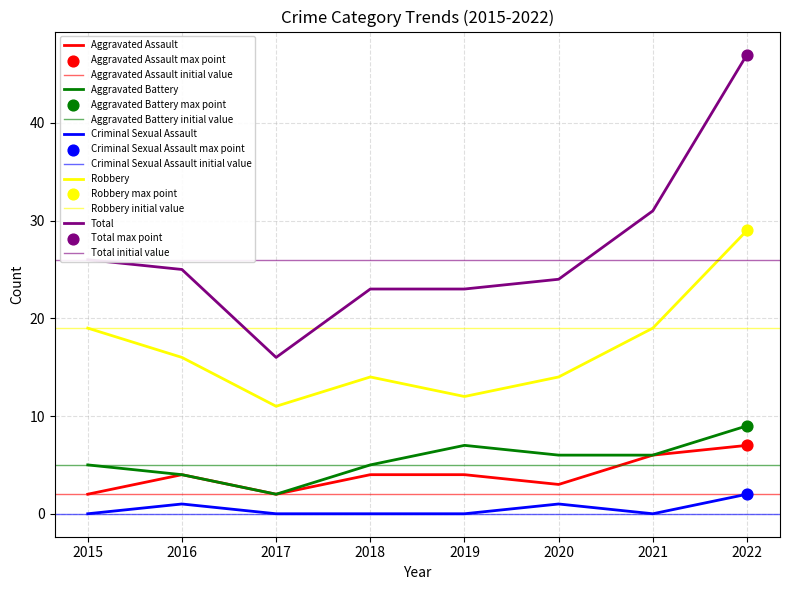

Is the value of Criminal Sexual Assault at 2020 greater than the value of Aggravated Battery at 2017?

No